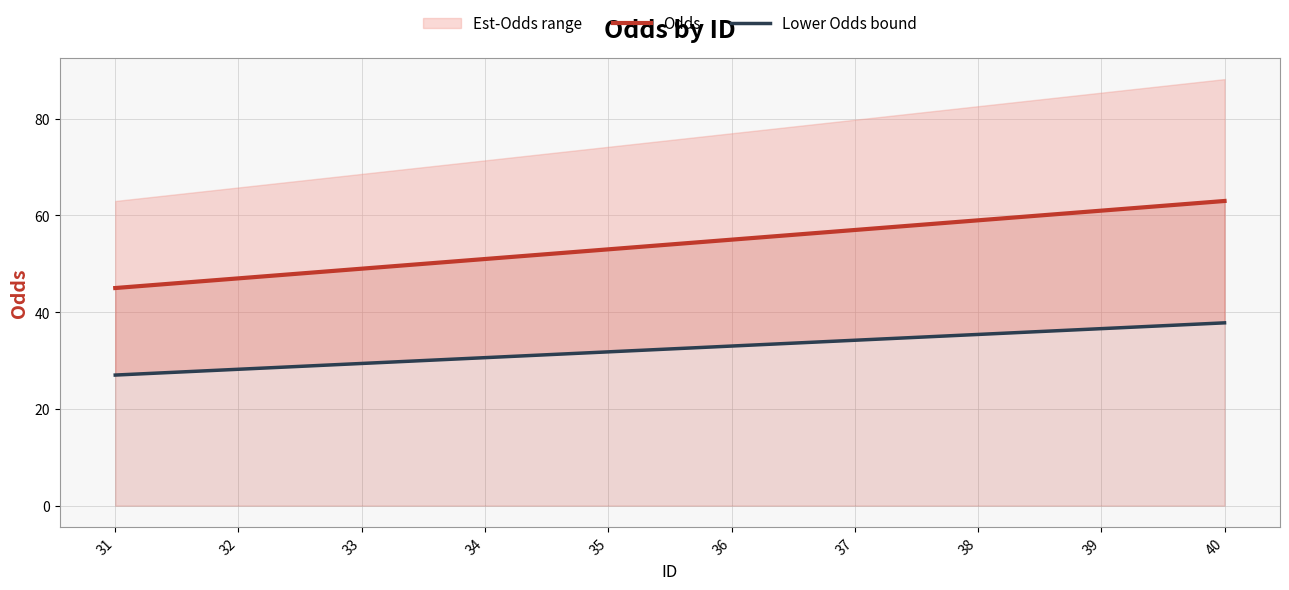

How many data points in Odds are less than 55?

5